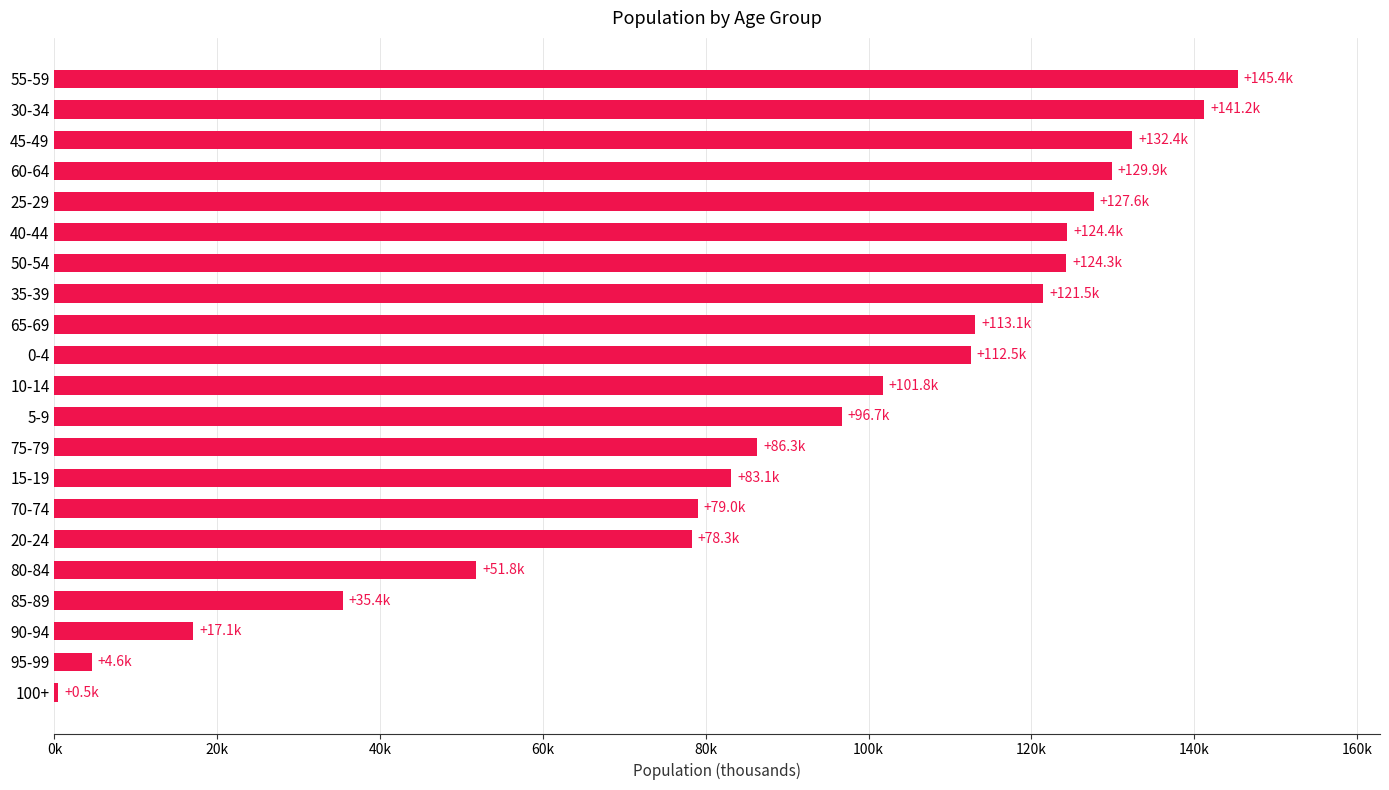

Where is the data nearest to the value 72929?

20-24